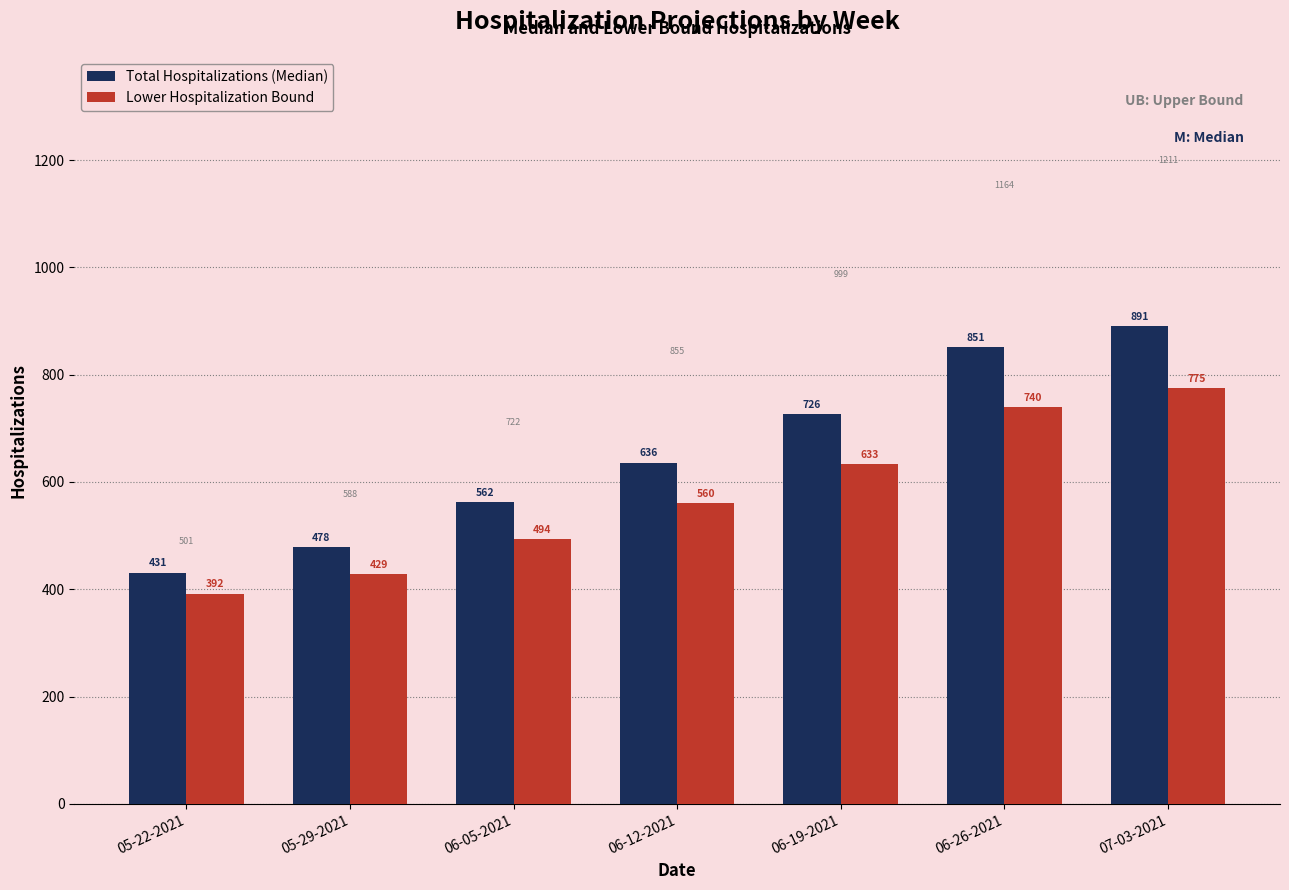

How many bars are there in total?

14